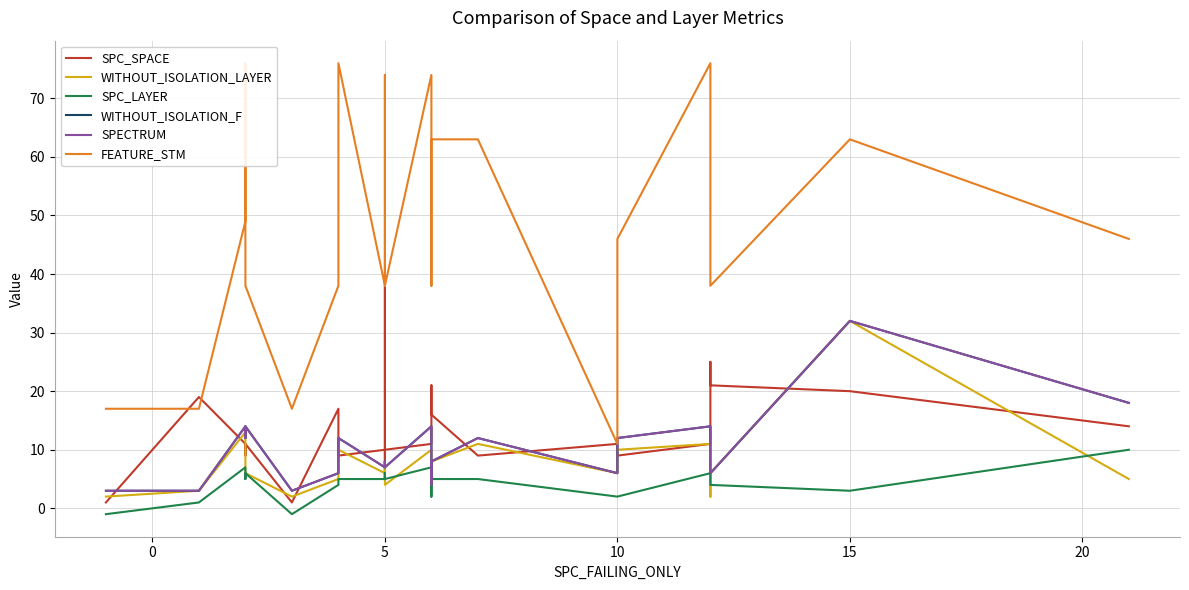

What is the label of the 16th point from the left?

15